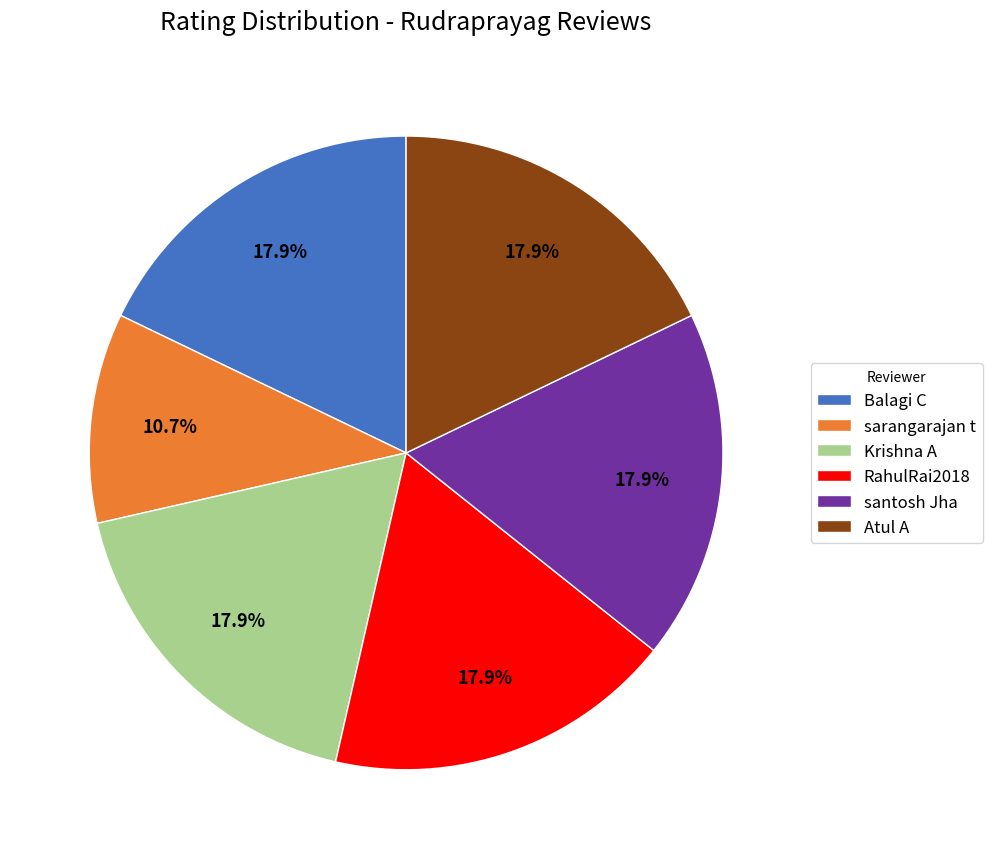

To the nearest percent, what is the combined percentage of Krishna A and sarangarajan t?

29%